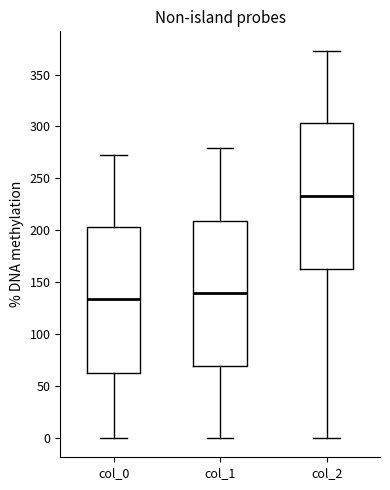

Reading left to right, read every box against the y-axis: the position of its median line, the range the box covers, and the ends of its whiskers. The values are not printed on the chart, so give them approximately, as read against the axis.

col_0: median 135, box 65 to 205, whiskers 0 to 275
col_1: median 140, box 70 to 210, whiskers 0 to 280
col_2: median 235, box 165 to 305, whiskers 0 to 375